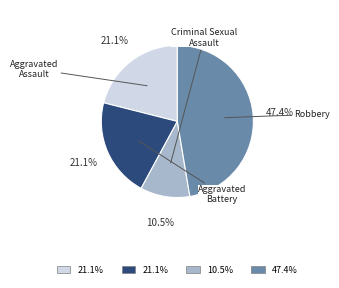

Does any single category account for the majority?

No